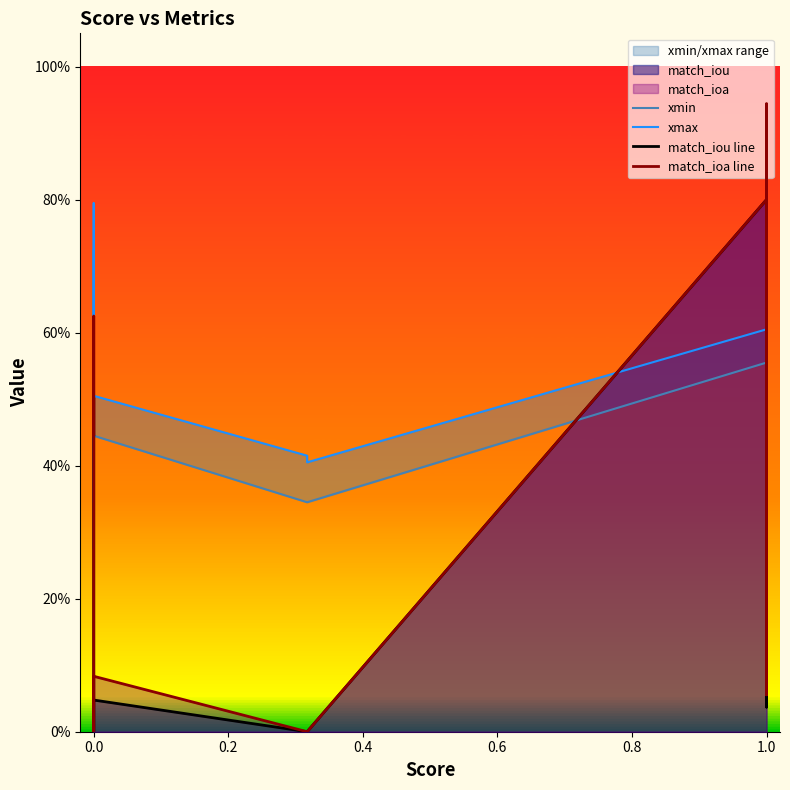

The value of xmax at 1.0 is 0.6. True or false?

True